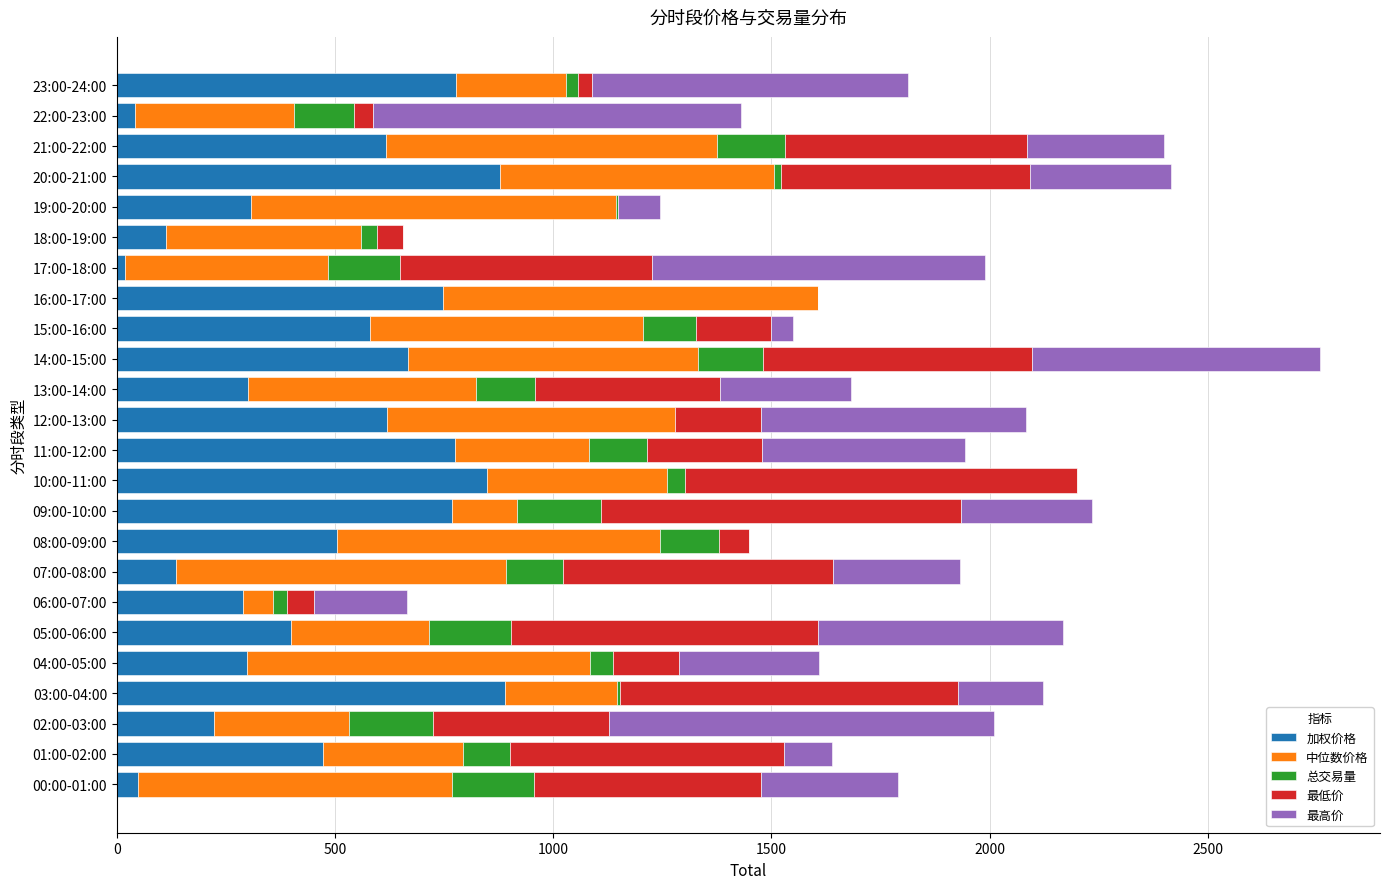

At which category is the sum across all series the highest?

14:00-15:00